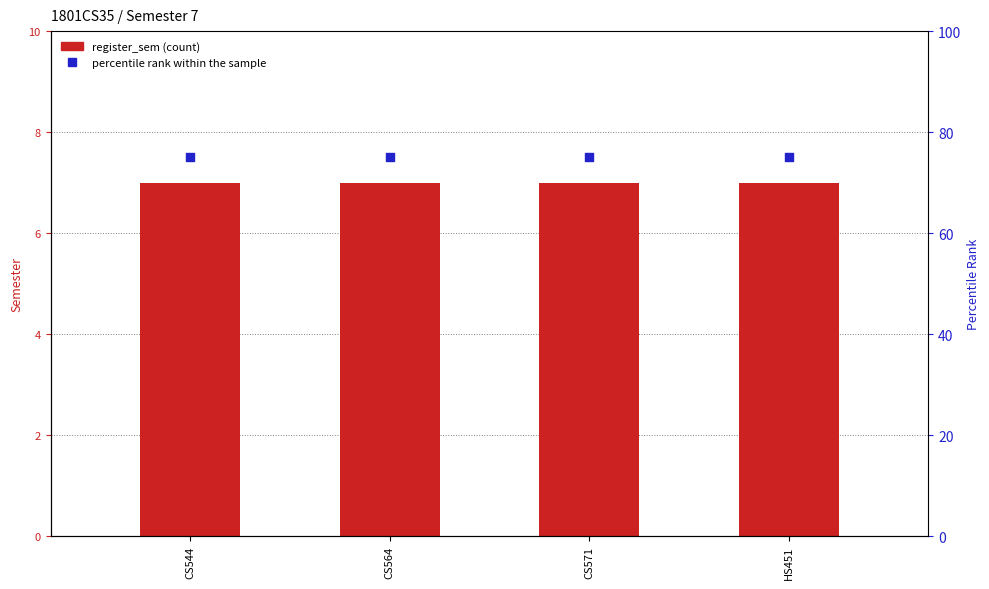

Which series has the largest Y range (max minus min)?

register_sem